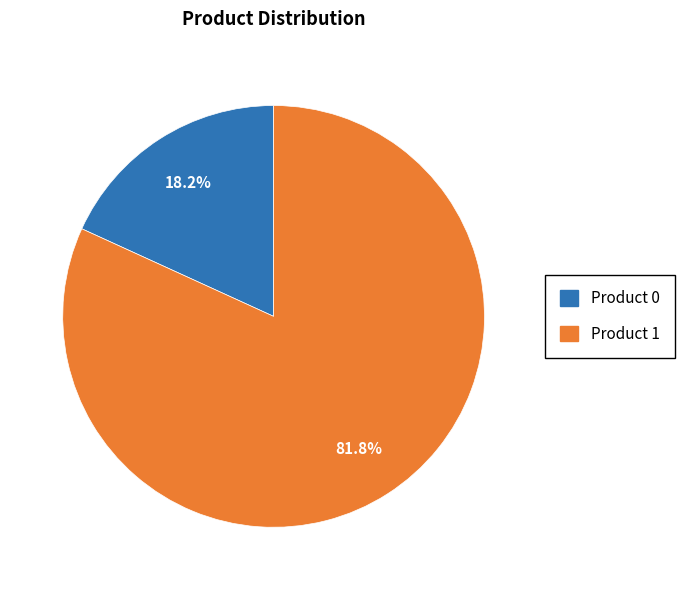

What percentage is NOT represented by Product 1?

18.2%